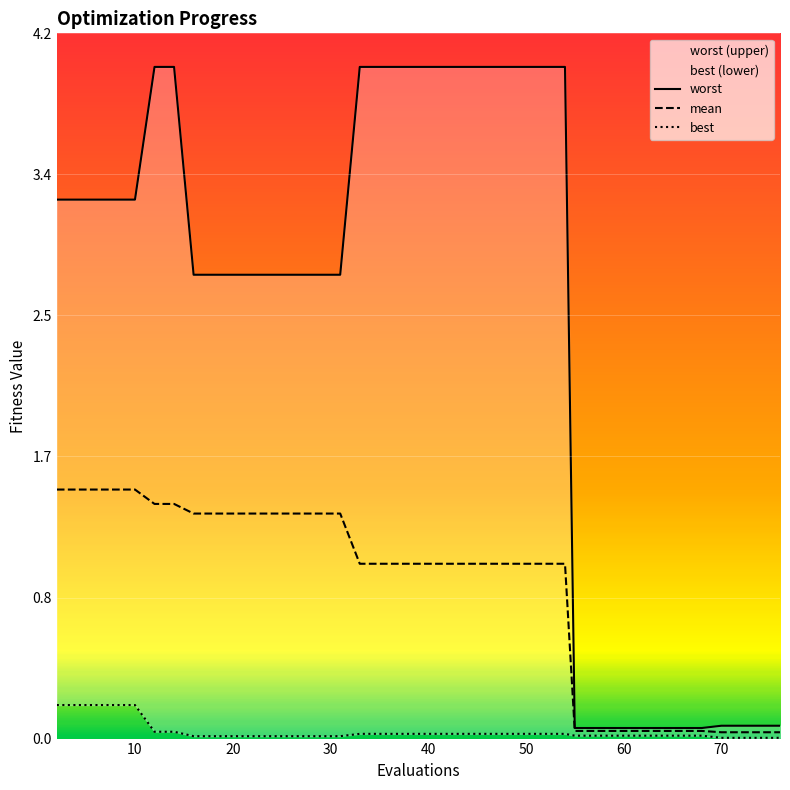

At which category is the sum across all series the highest?

50